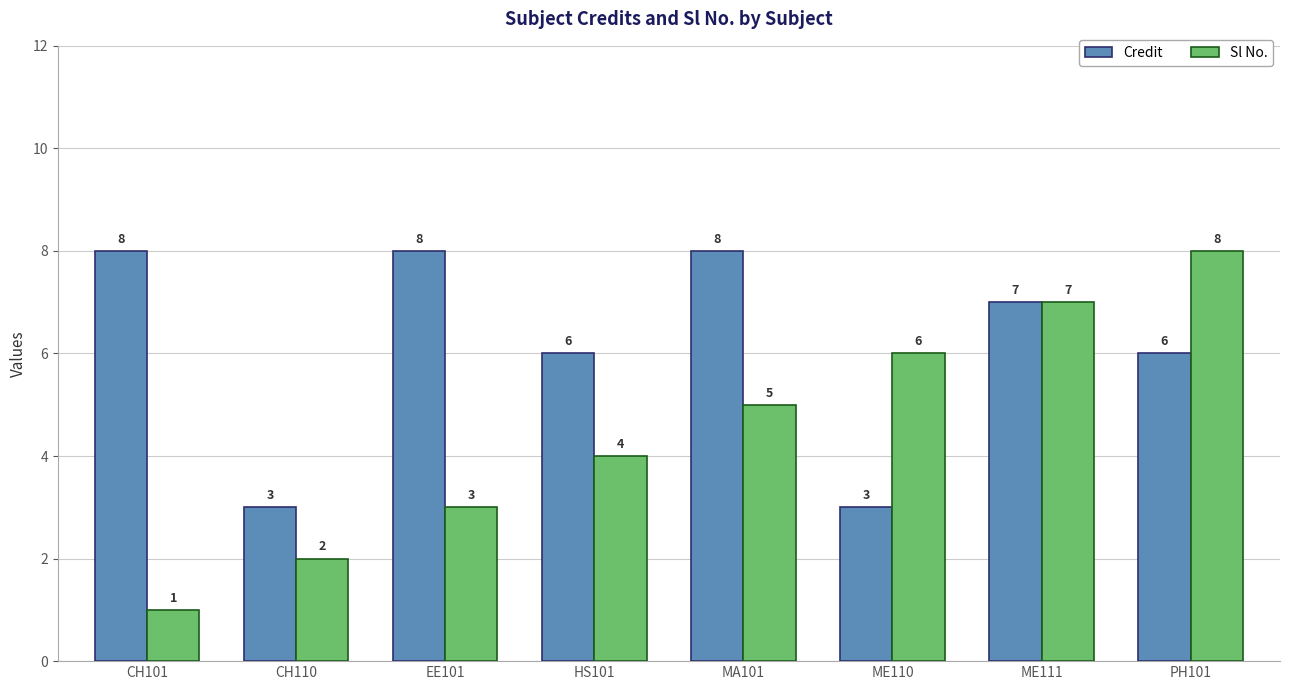

Which series has the largest total across all categories?

Credit